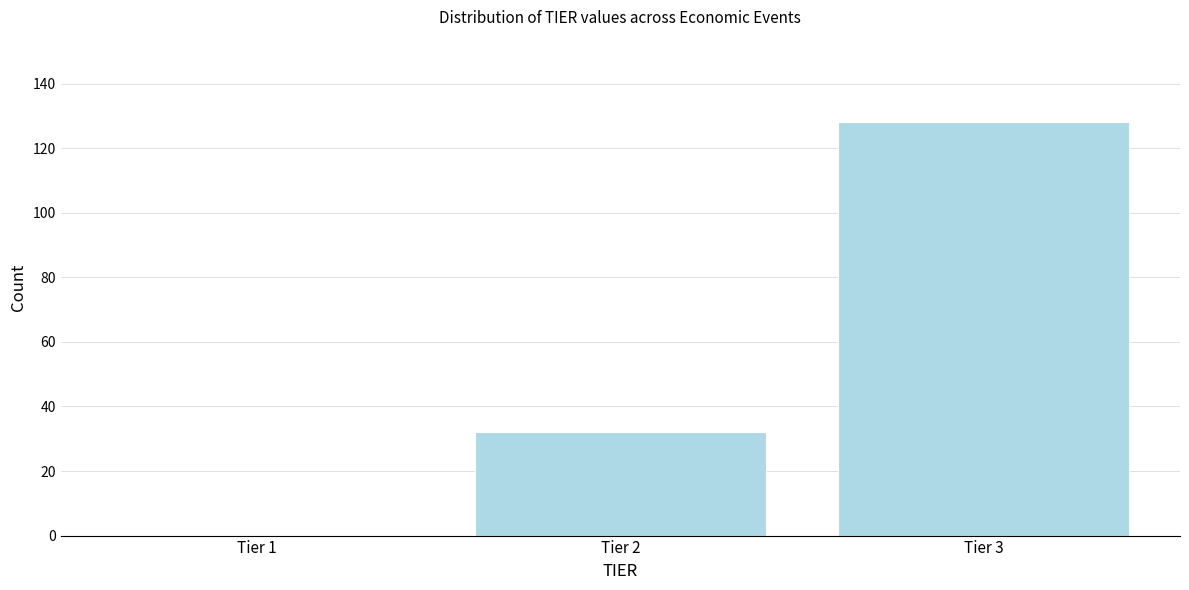

Reading left to right, extract all data points from this chart.

Tier 1=0	Tier 2=32	Tier 3=128